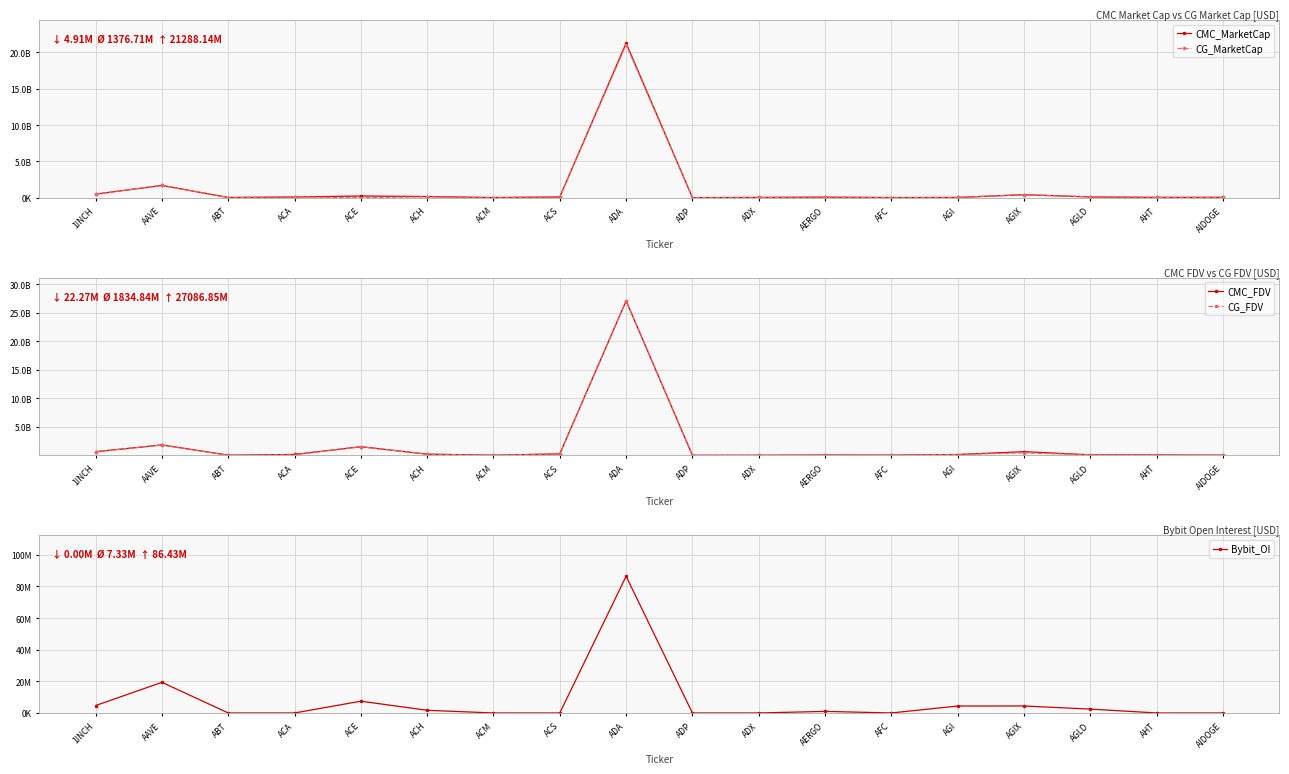

Where does the CMC_FDV series first go above 154334068?

1INCH